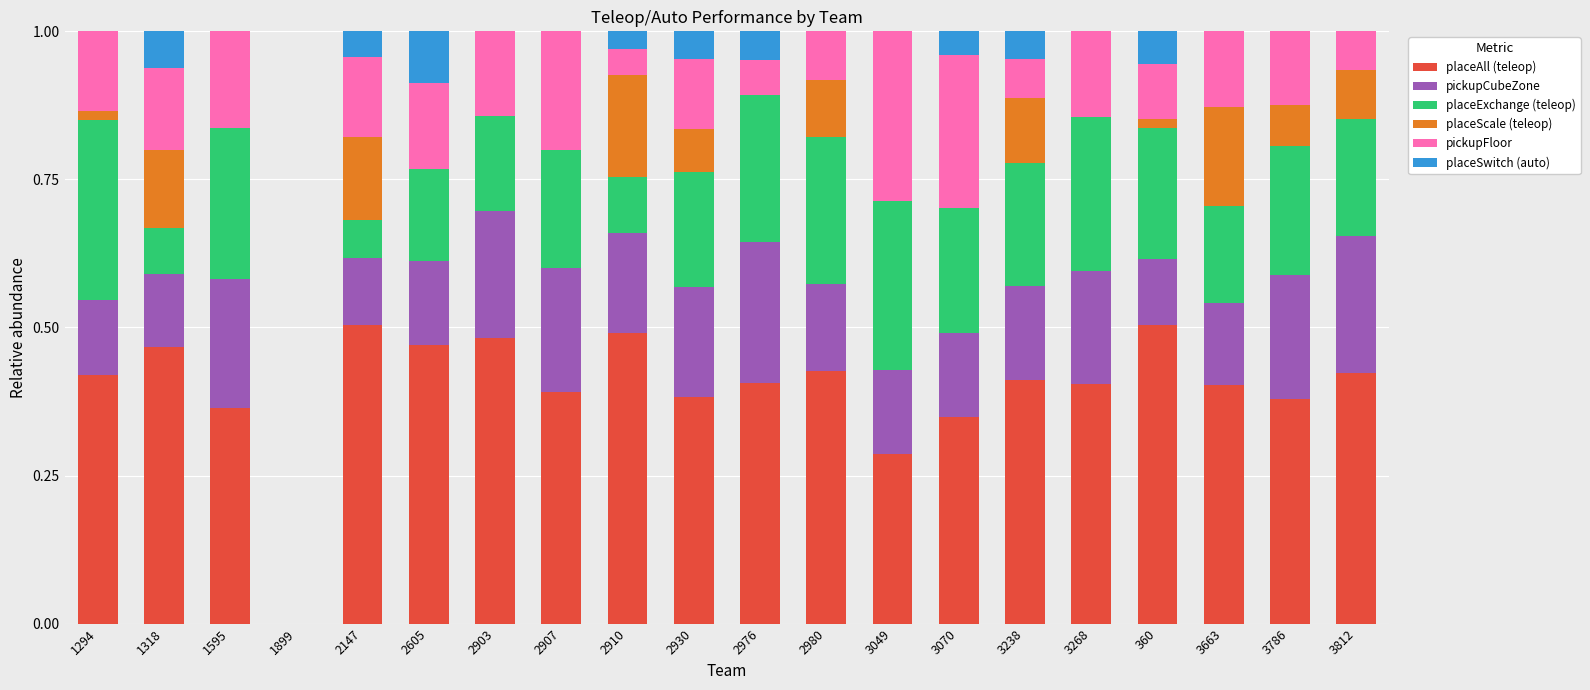

What is the total value across all series at 1595?

1.0